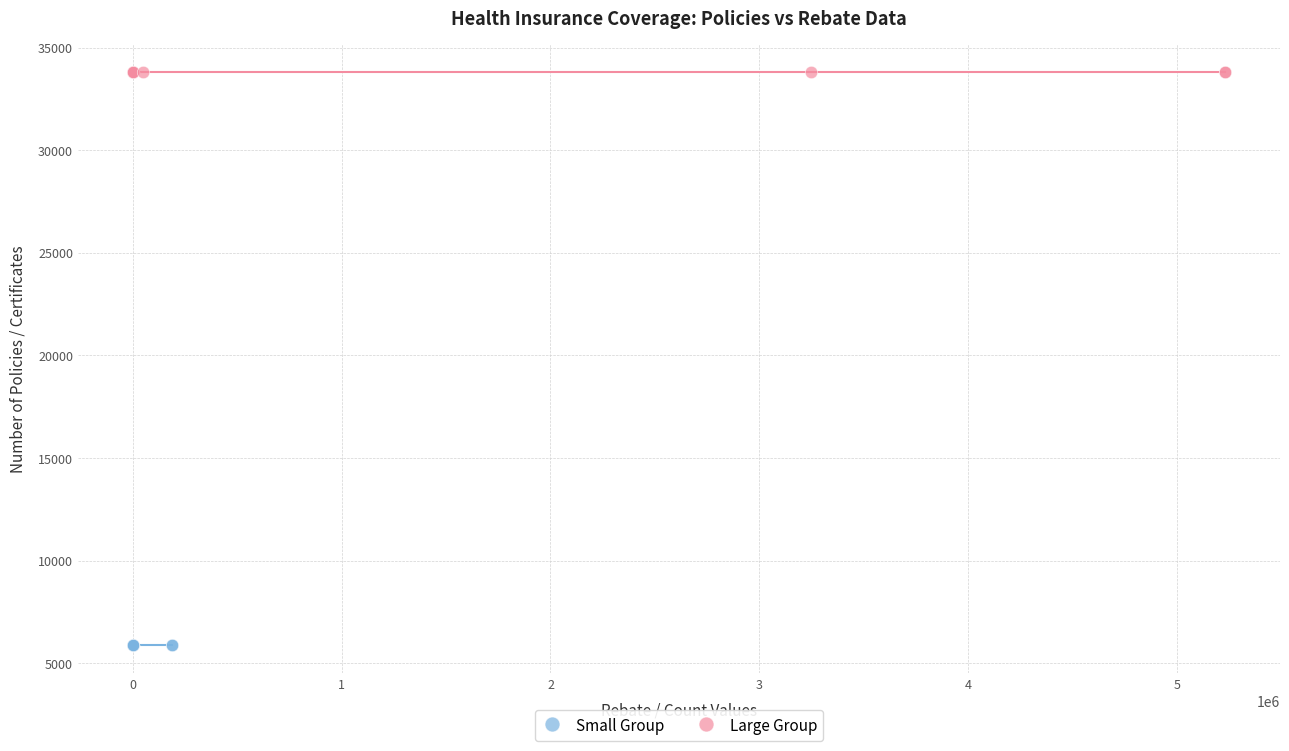

Which series contains the highest Y value?

Large Group